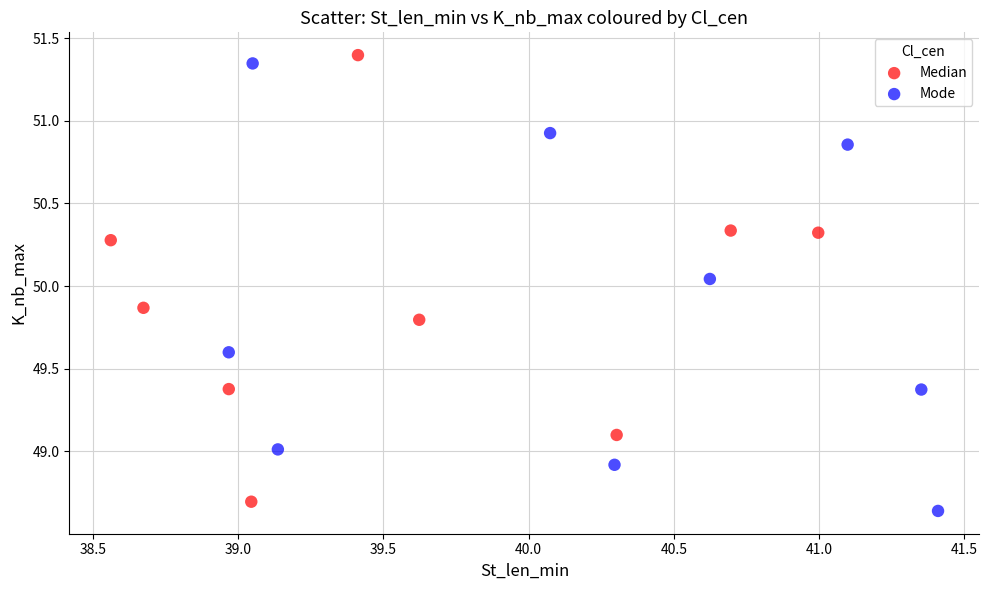

Which series contains the highest Y value?

Median